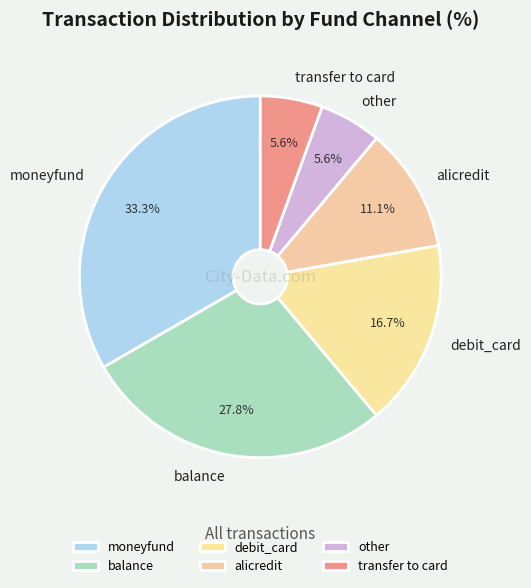

Count the number of slices in the pie.

6